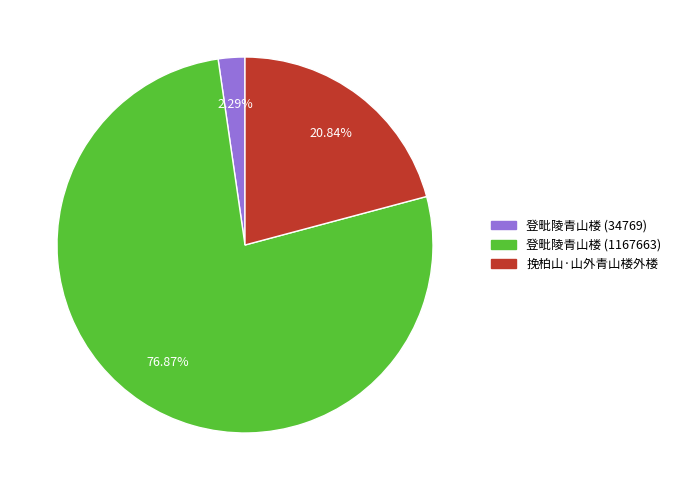

Rank the categories by value from highest to lowest.

登毗陵青山楼 (1167663), 挽柏山·山外青山楼外楼, 登毗陵青山楼 (34769)